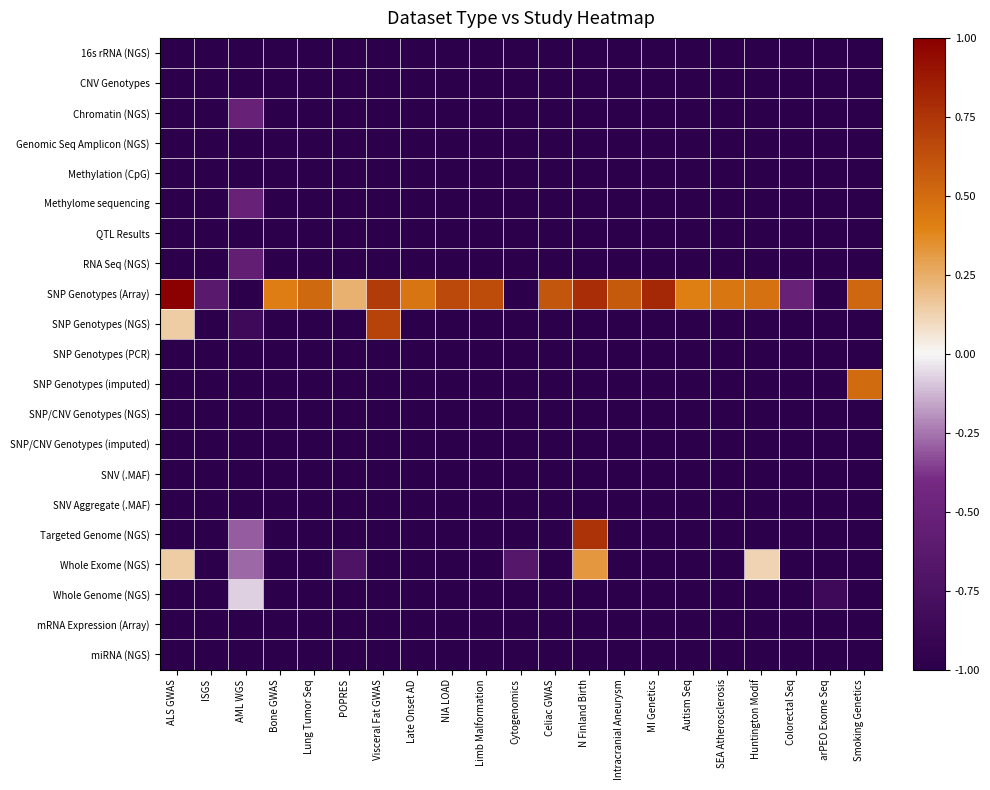

Which has a higher value, Limb Malformation or MI Genetics?

Limb Malformation